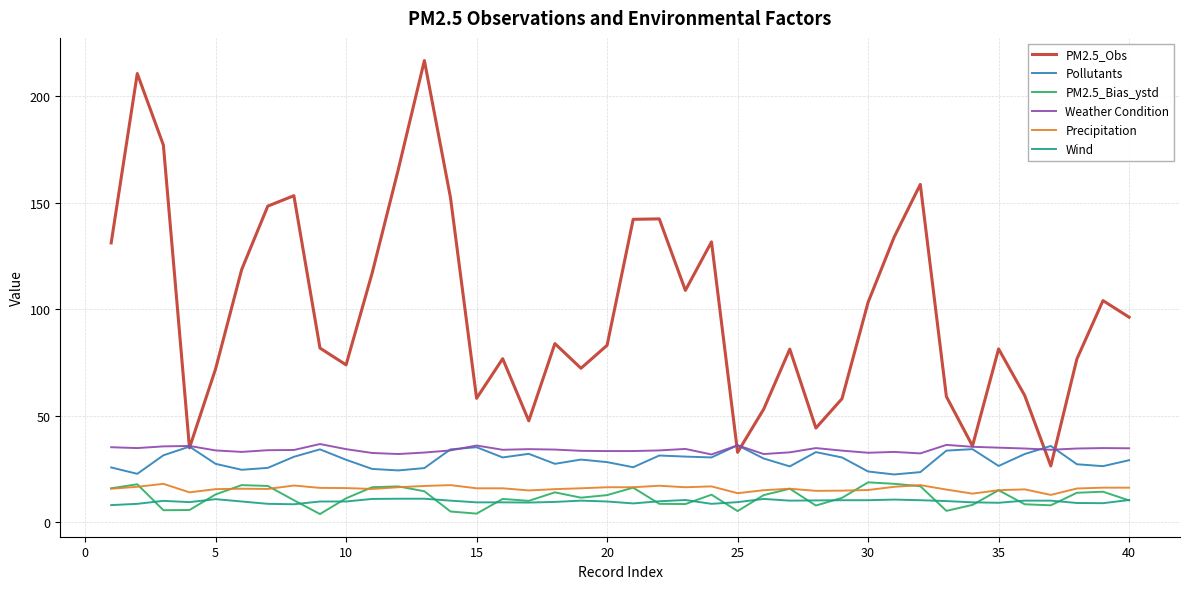

Which series has the widest spread of values?

PM2.5_Obs